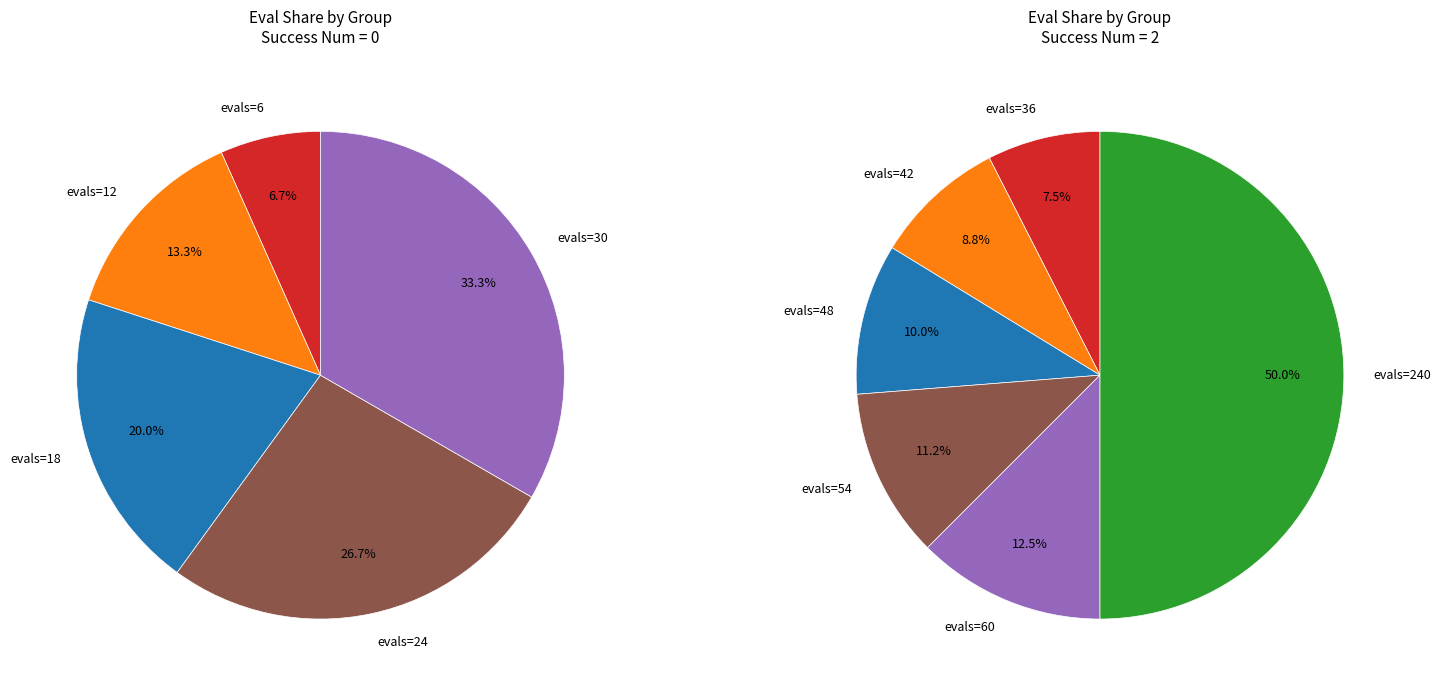

Which slice is the largest?

2 (evals=240)